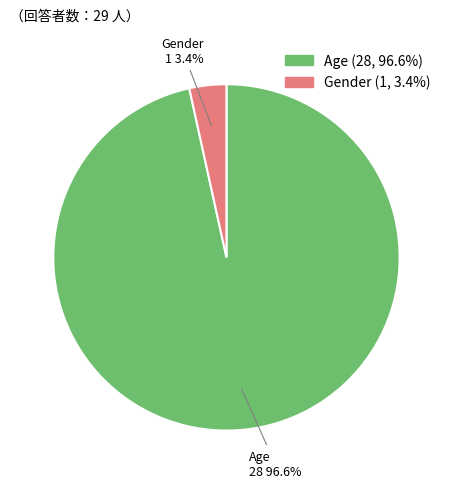

Which category has the biggest portion of the pie?

Age